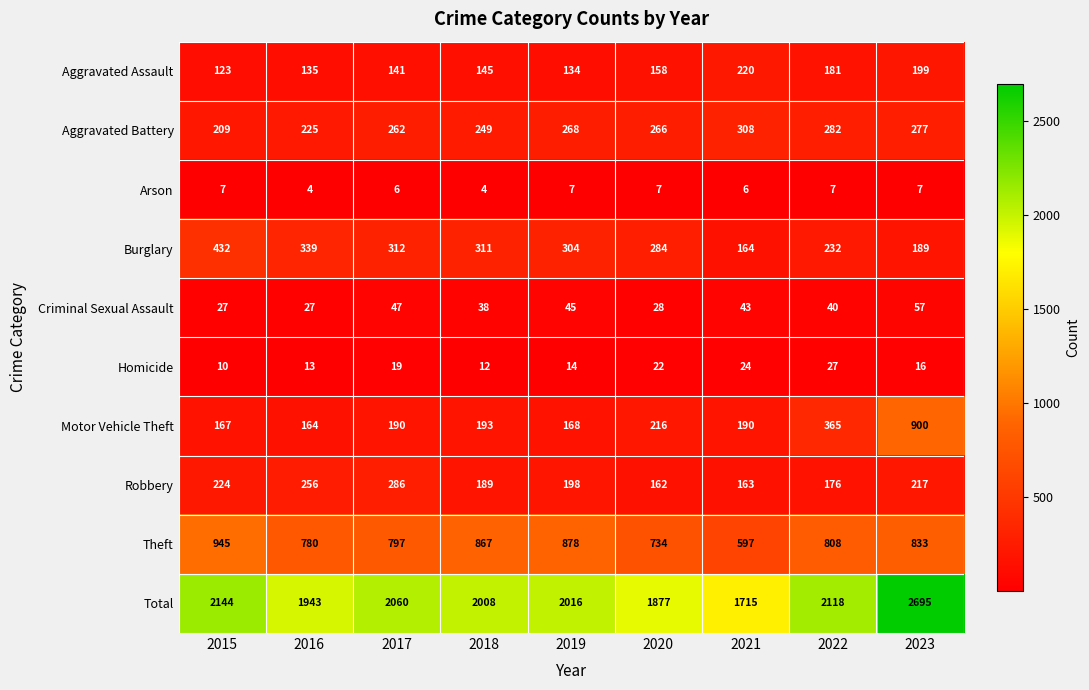

Is the value of Criminal Sexual Assault at 2021 greater than the value of Arson at 2023?

Yes